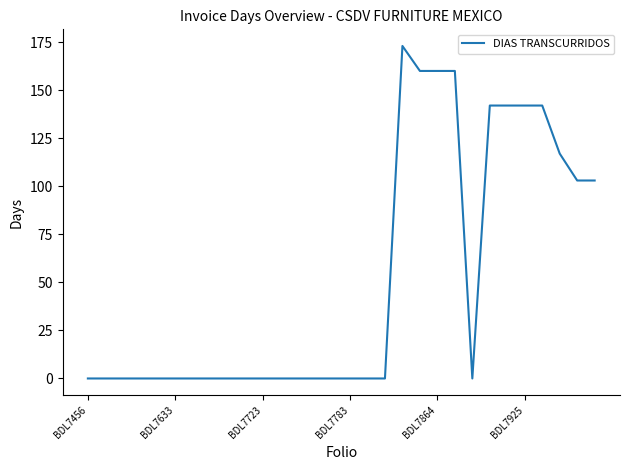

Count the values in the range 0 to 142.

26